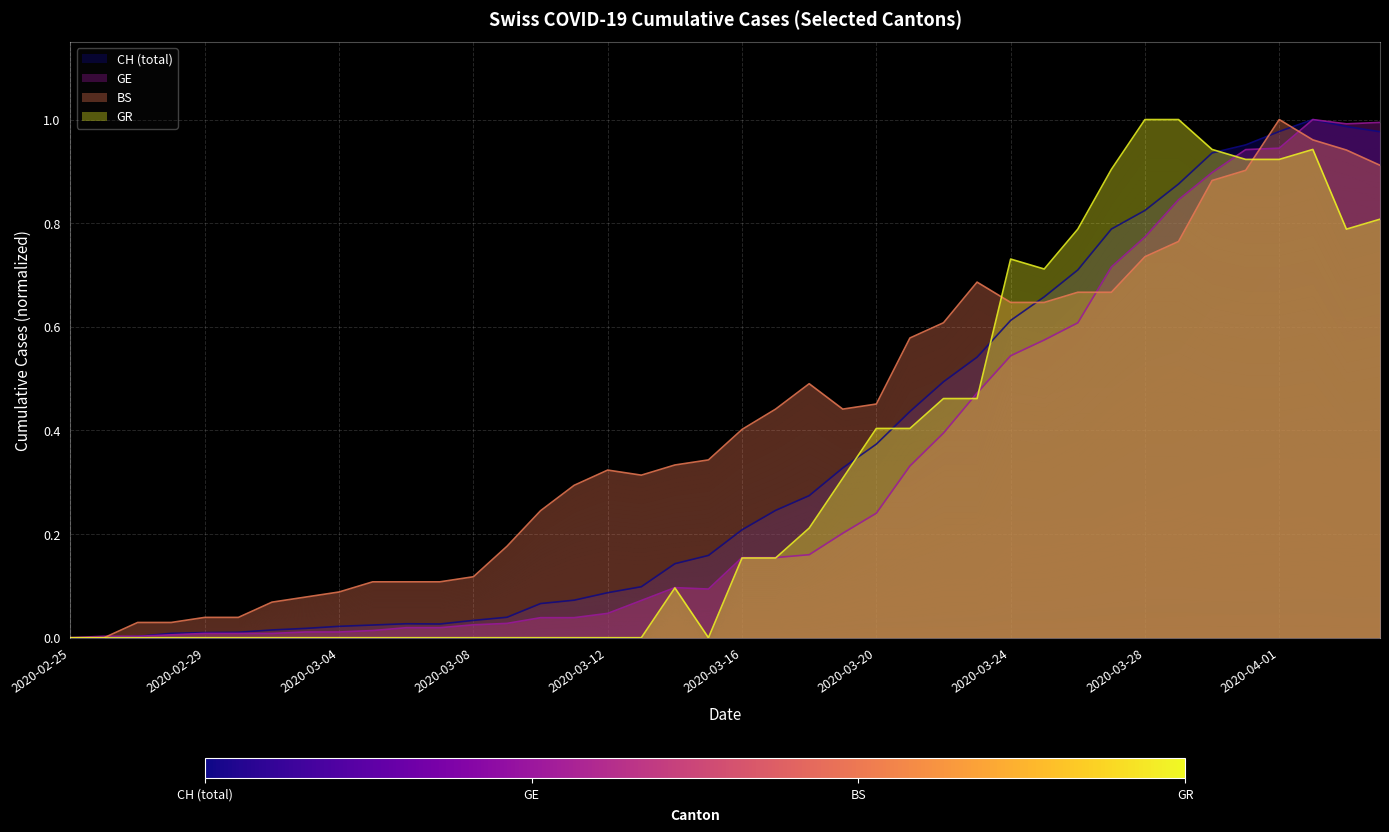

At which label is BS closest to 0?

2020-02-25